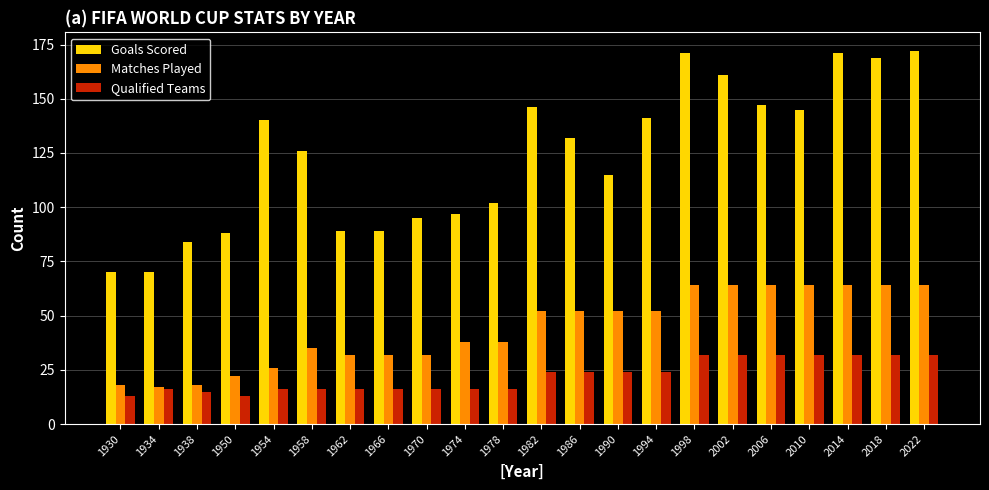

Where does the Goals Scored series first go above 132?

1954